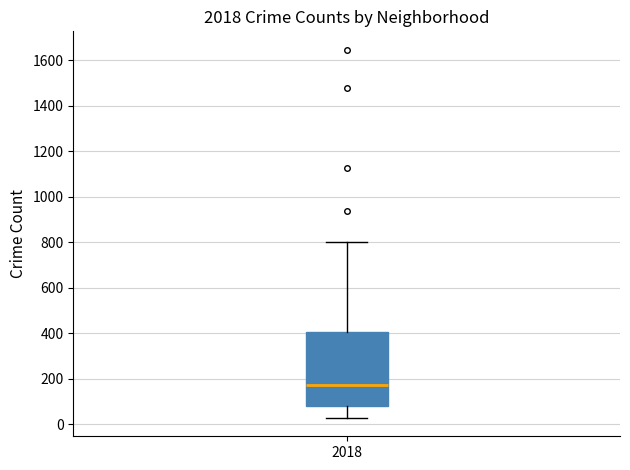

Where is the upper edge of the box at x = 2018 on the y-axis? The values are not printed on the chart, so give them approximately, as read against the axis.

400